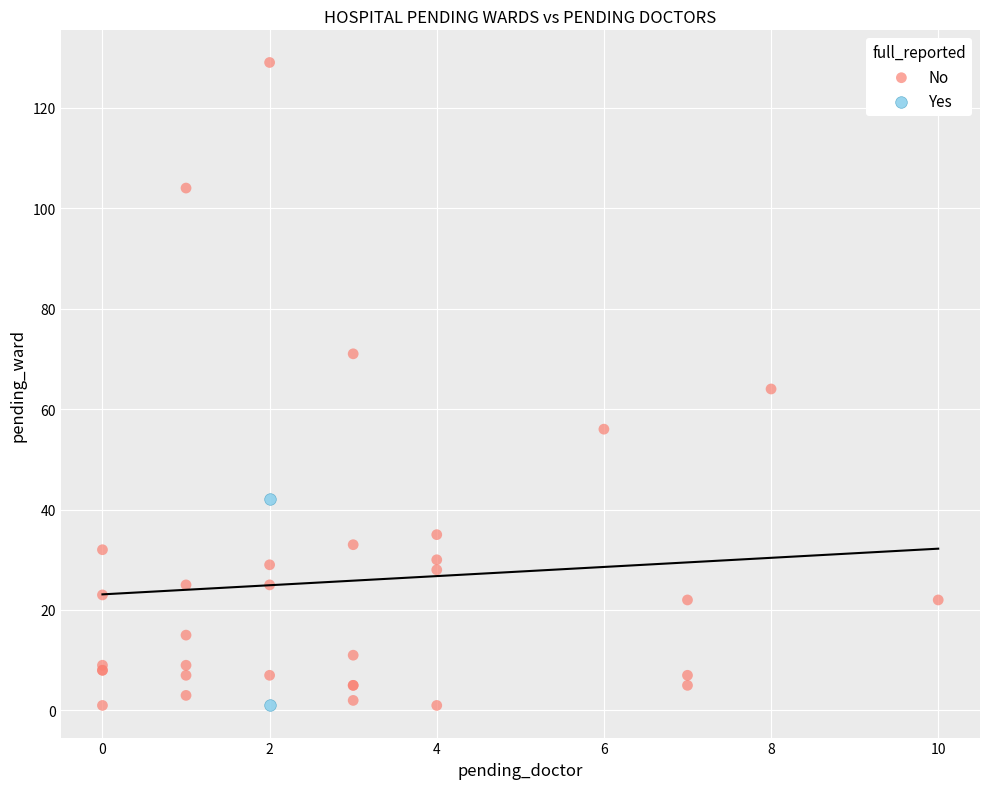

What are all the series names shown in the legend?

No, Yes